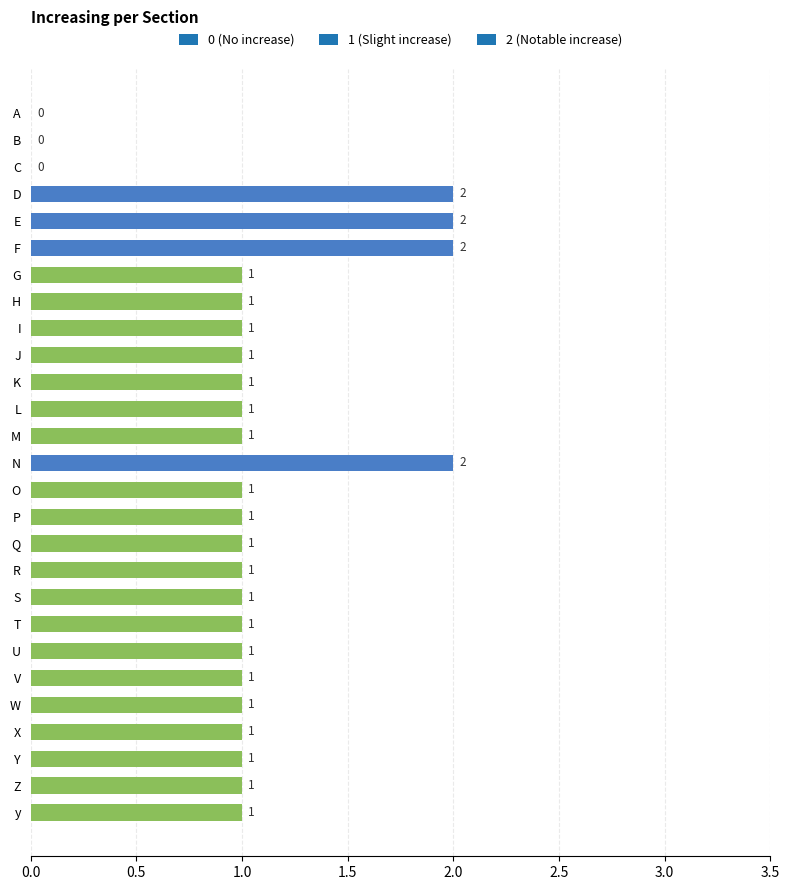

What is the sum of all values?

28